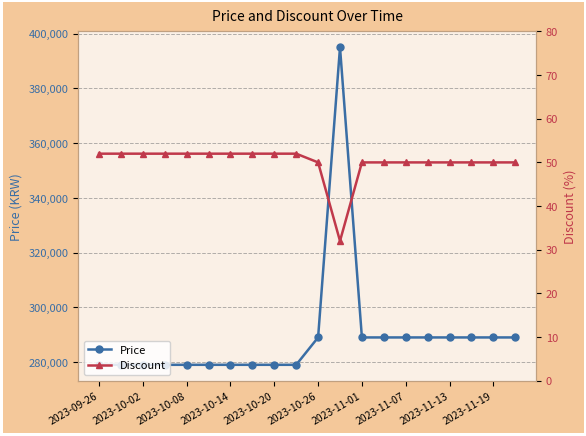

The value of Price at 2023-10-14 is 122822. True or false?

False